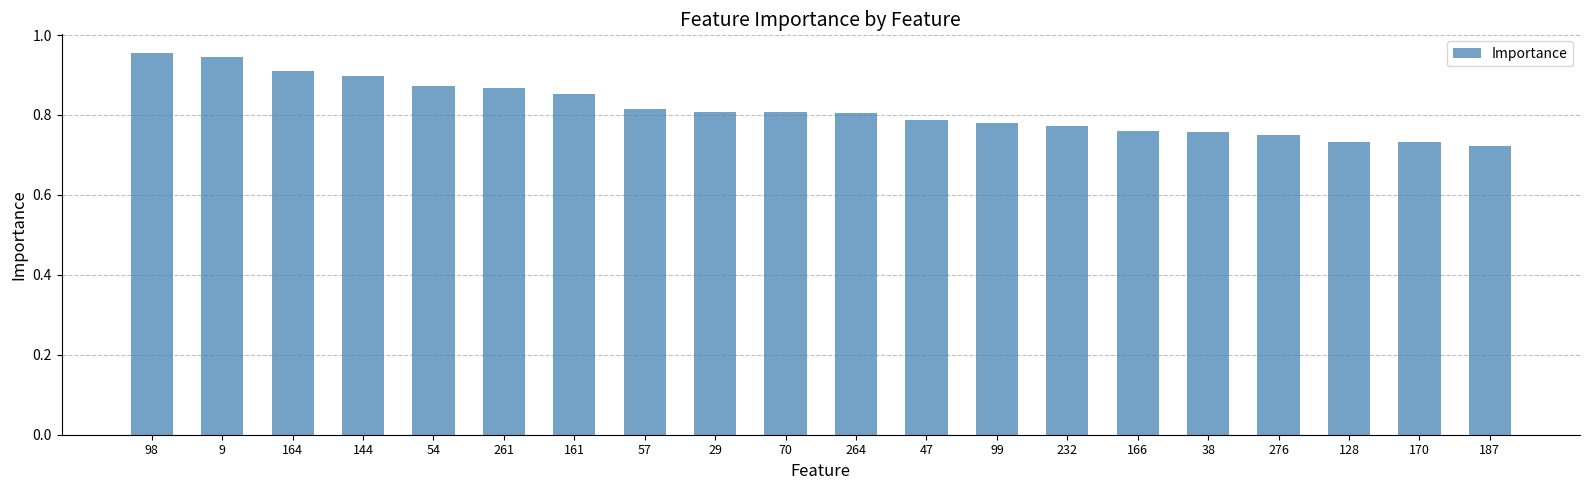

Count the values in the range 0 to 1.

20